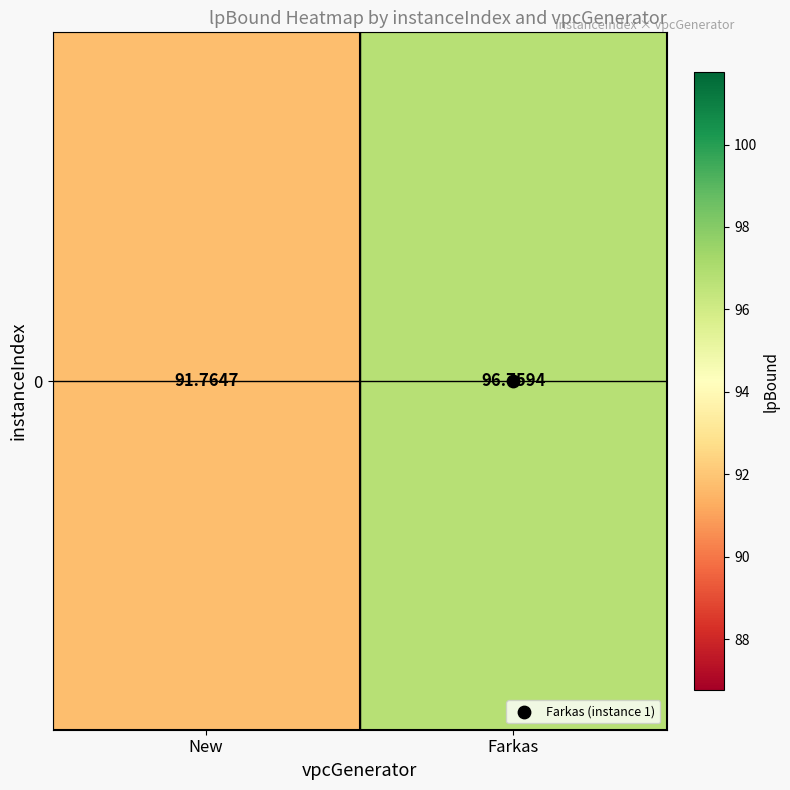

The chart shows a value of 96.8 at Farkas. True or false?

True